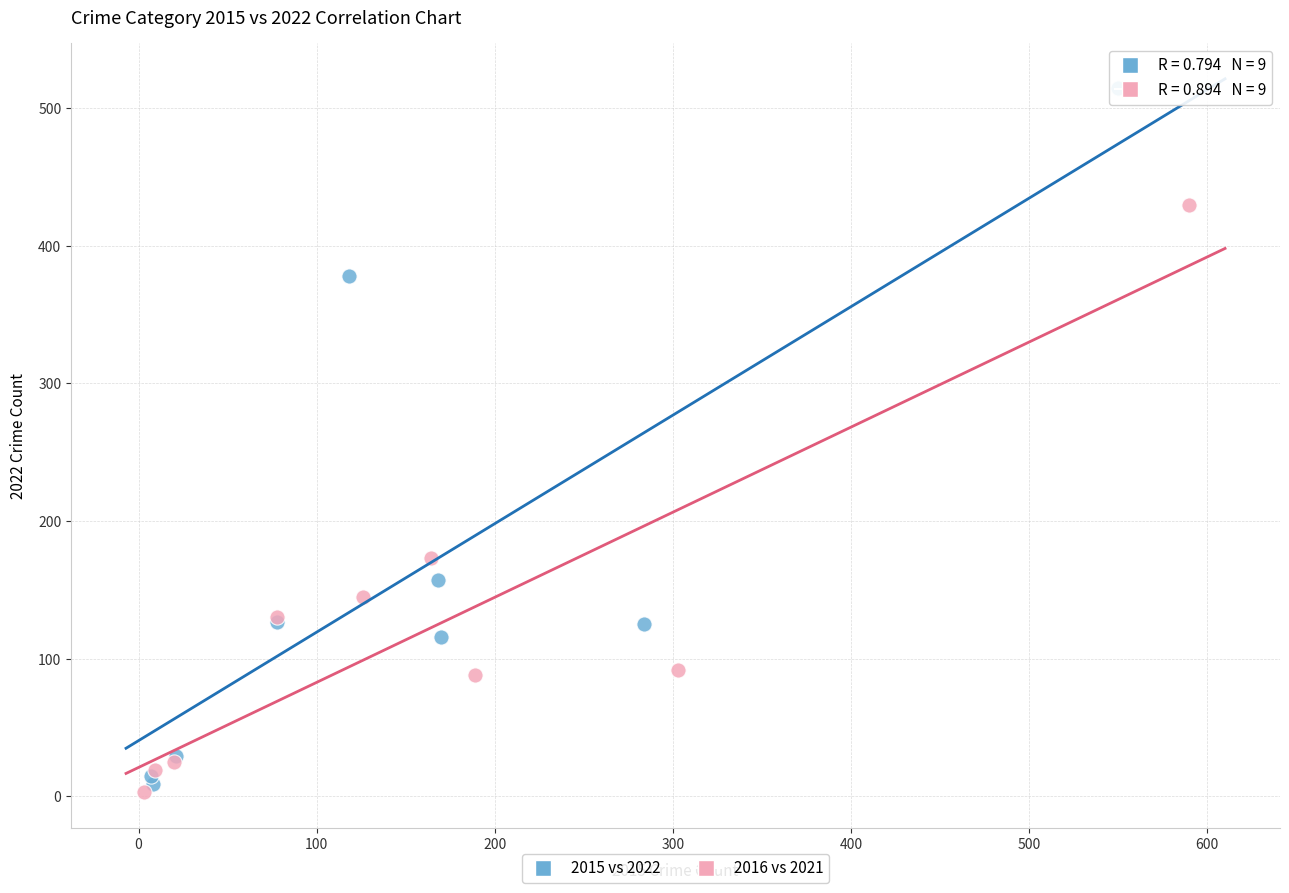

Which series contains the lowest Y value?

2016 vs 2021